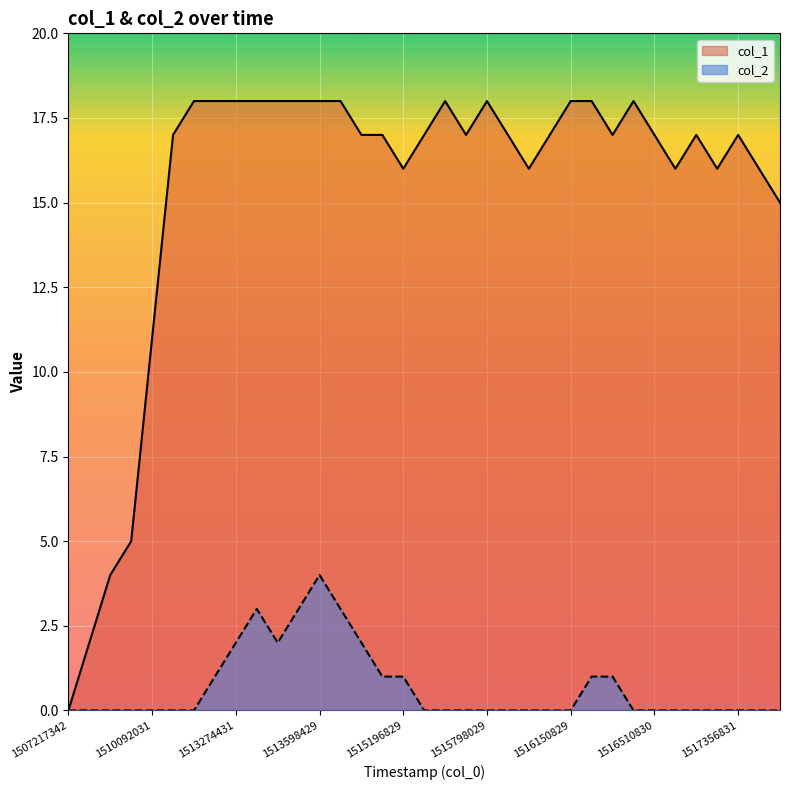

List the series in order of their overall mean, lowest first.

col_2, col_1